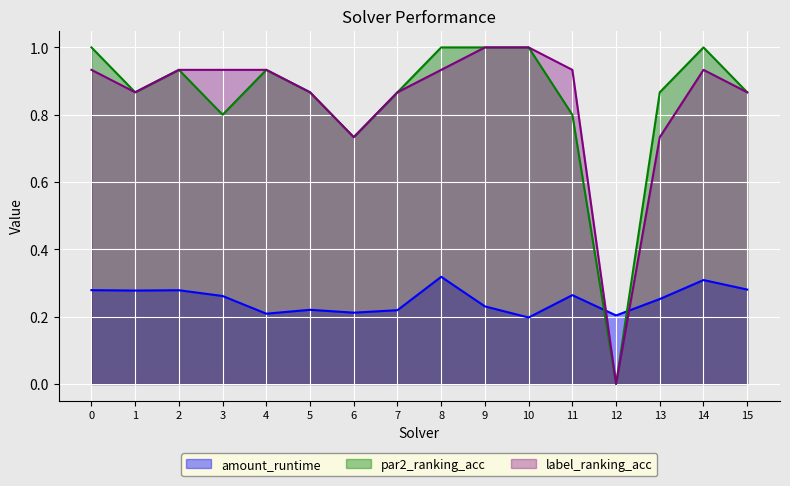

What is the total value across all series at 8?

2.3